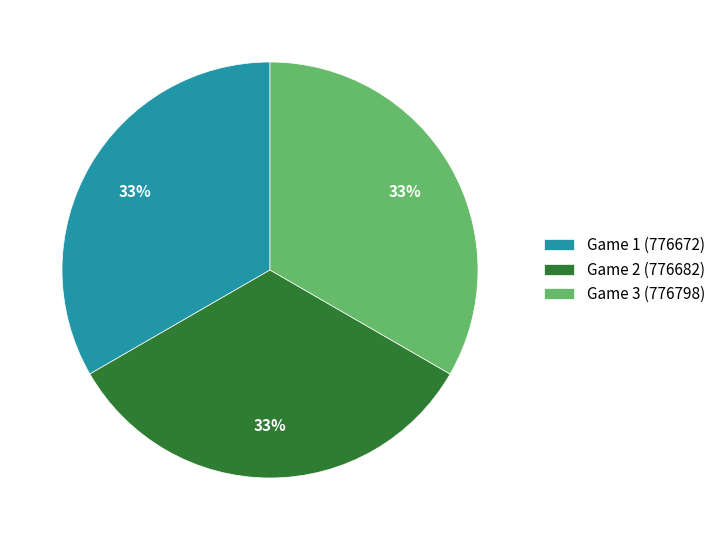

Combined, do Game 2 (776682) and Game 3 (776798) account for over 50%?

Yes